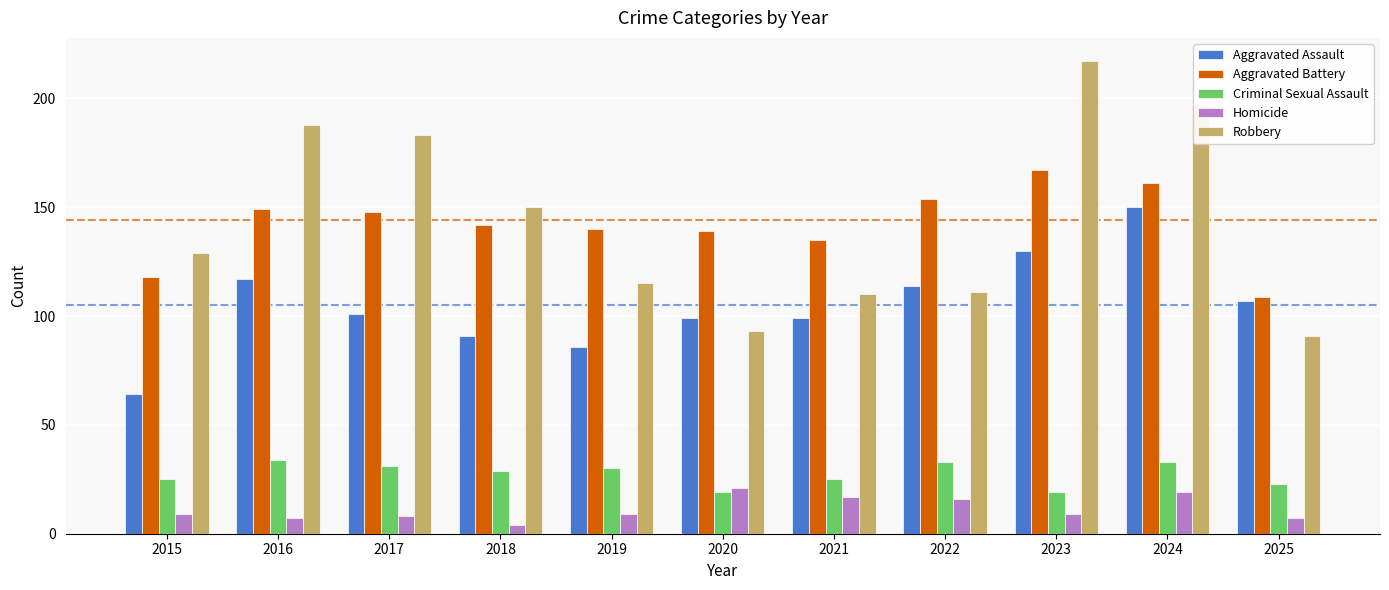

What is the spread (max minus min) of values at 2021?

118